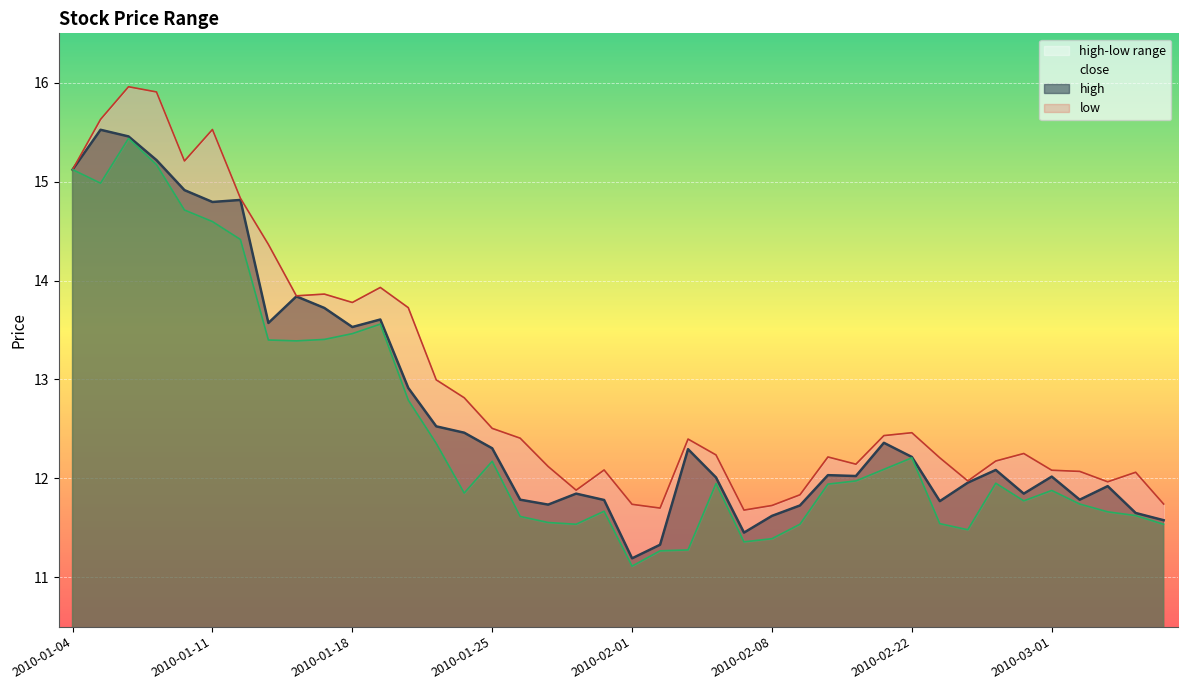

Which category has the lowest value in the low series?

2010-02-01